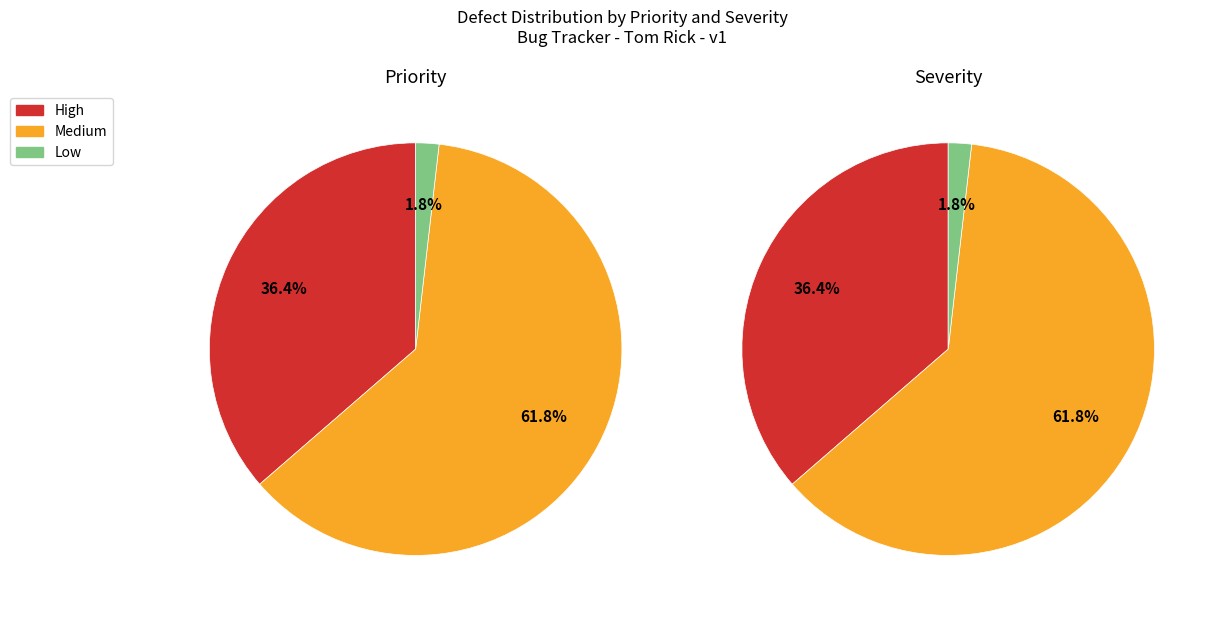

How much of the chart is everything except High?

63.6%